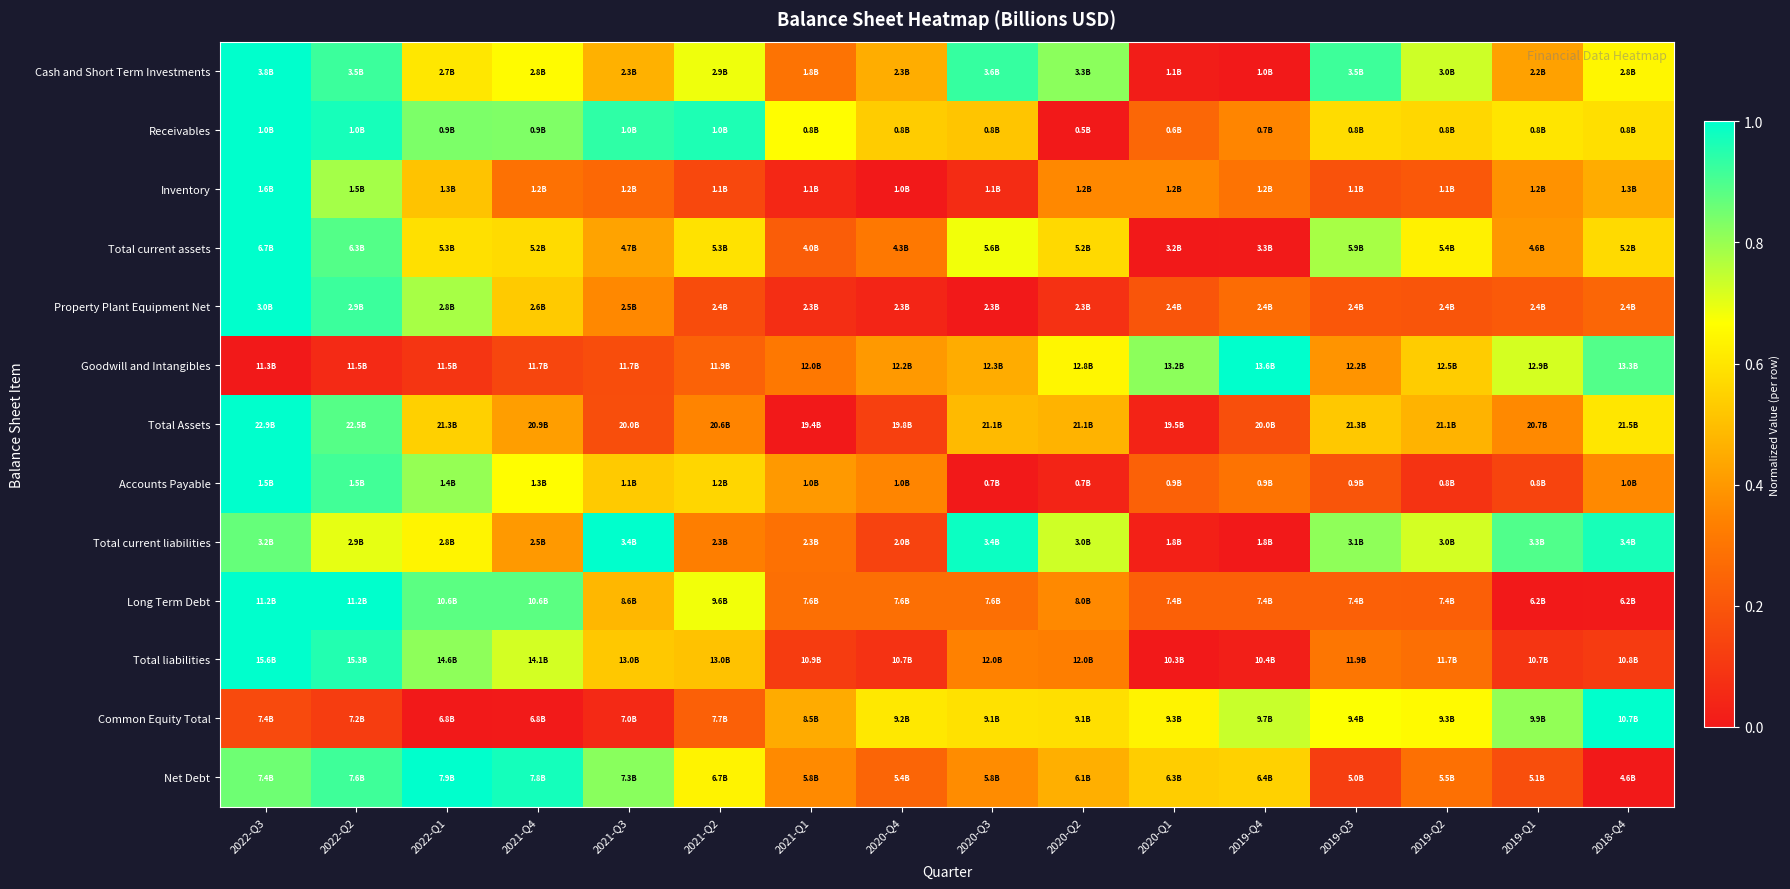

Which category has the lowest value across all series?

2019-Q4